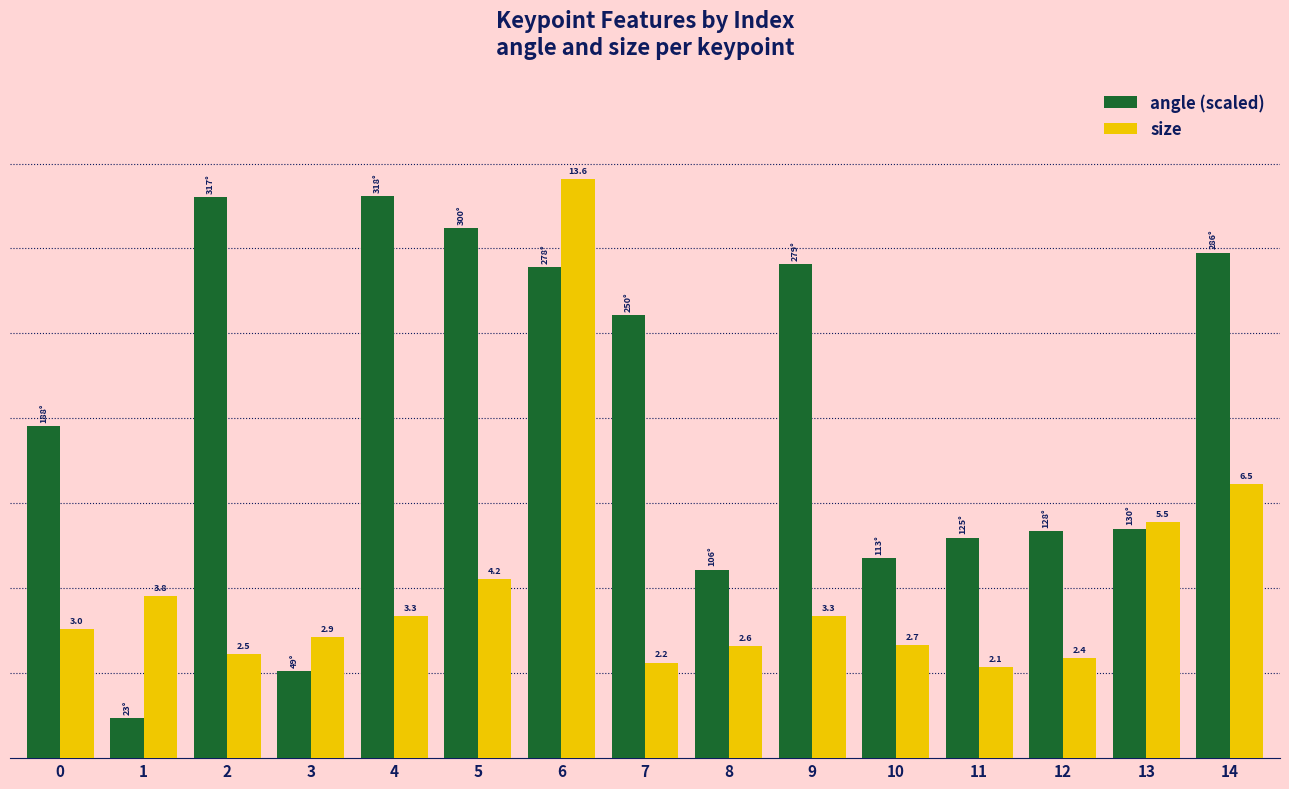

Is the value of size at 6 greater than the value of angle (scaled) at 9?

Yes